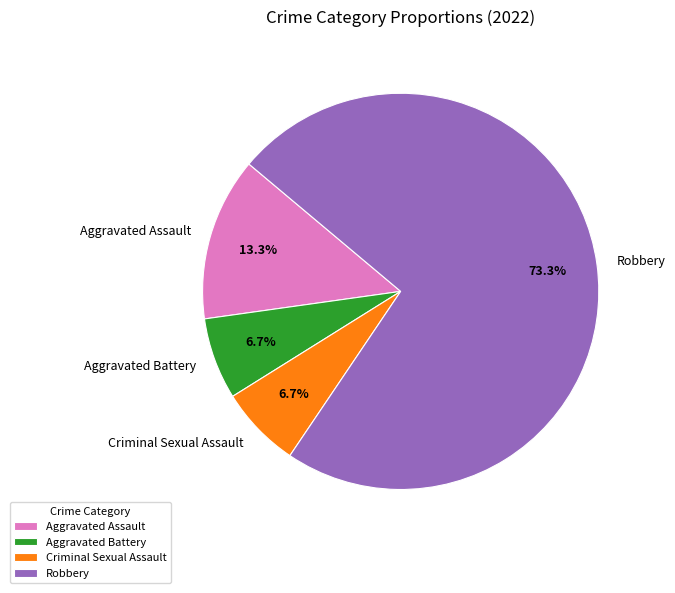

How many slices are in this pie chart?

4